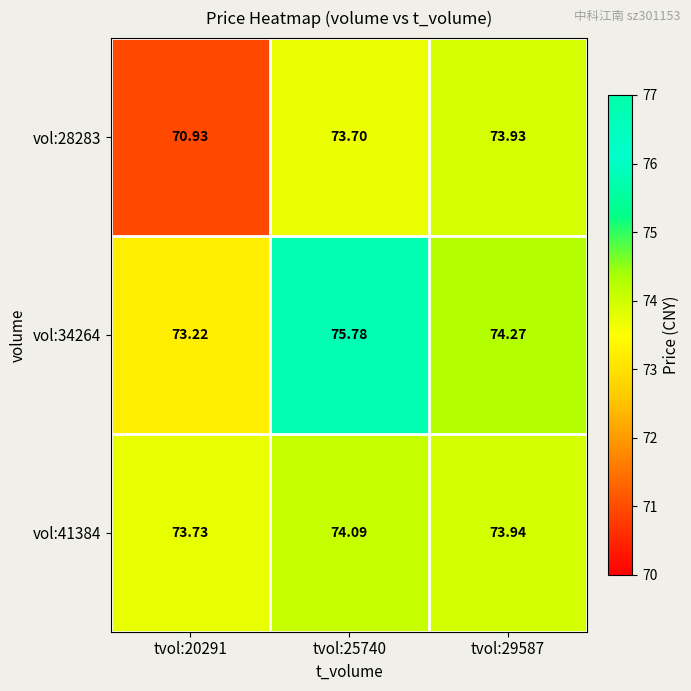

Is the value of vol:34264 at tvol:20291 greater than the value of vol:28283 at tvol:20291?

Yes